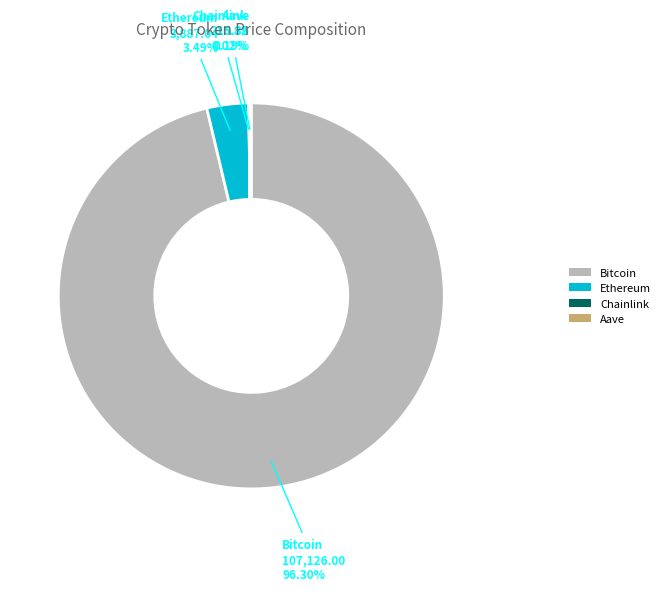

What percentage is NOT represented by Bitcoin?

3.7%